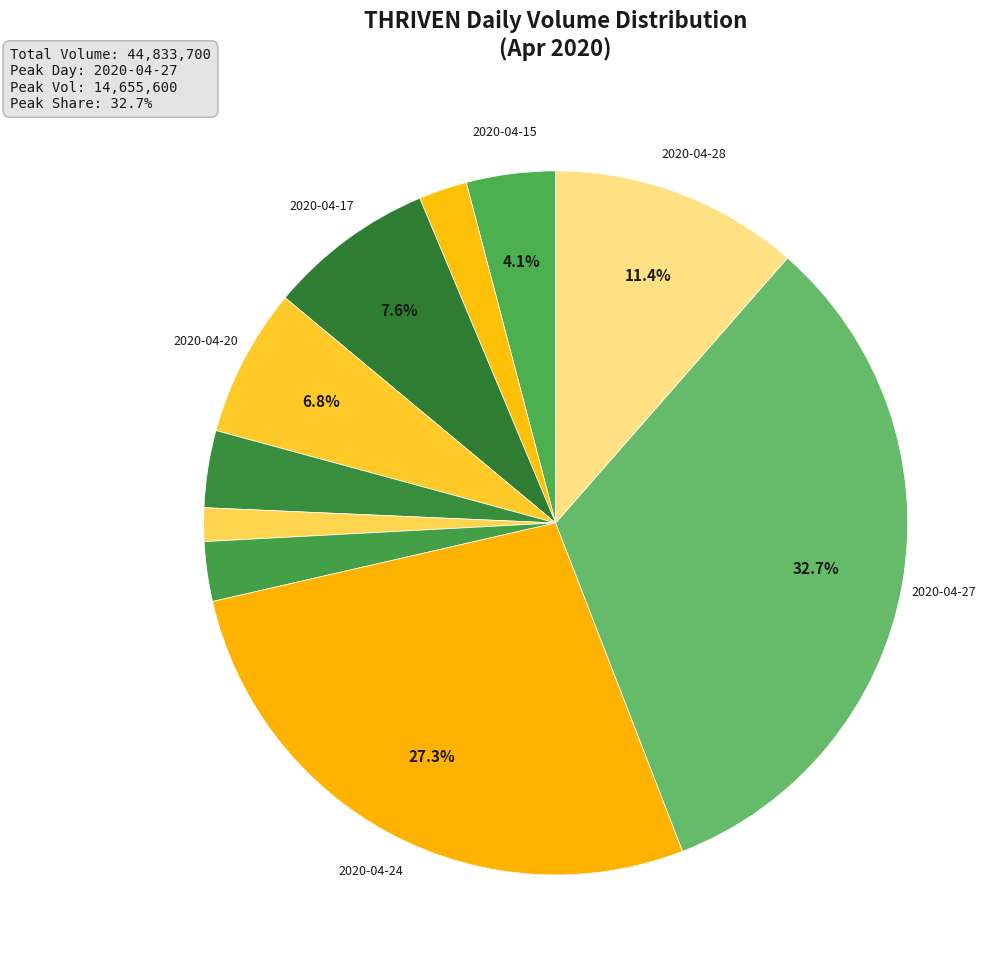

Count the number of slices in the pie.

10